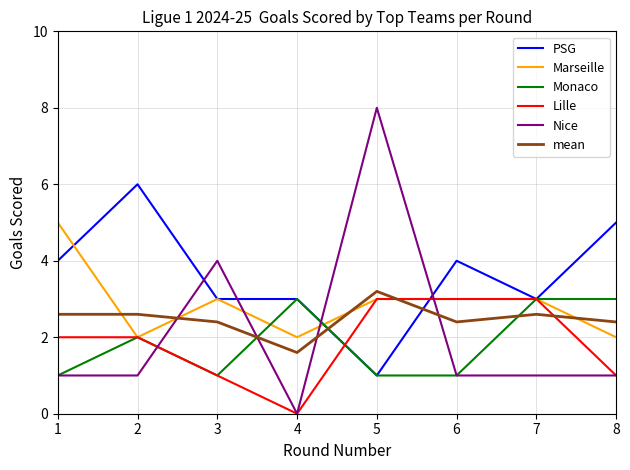

What is the total value across all series at 4?

9.6